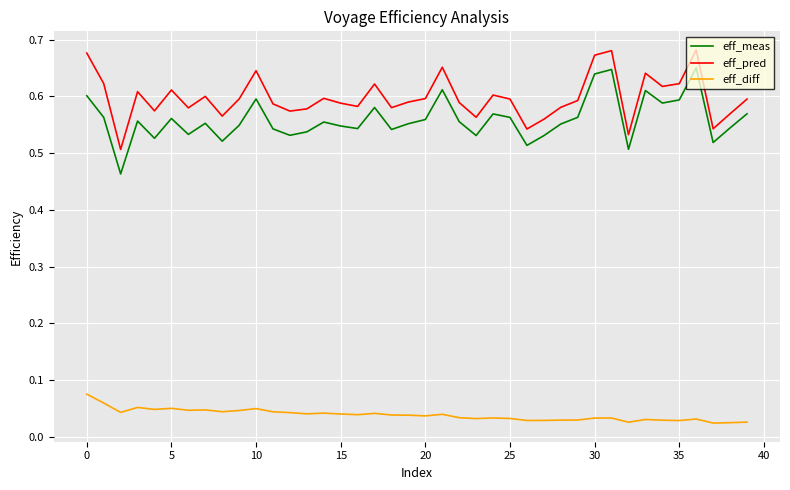

True or false: eff_pred and eff_meas cross at least once.

False